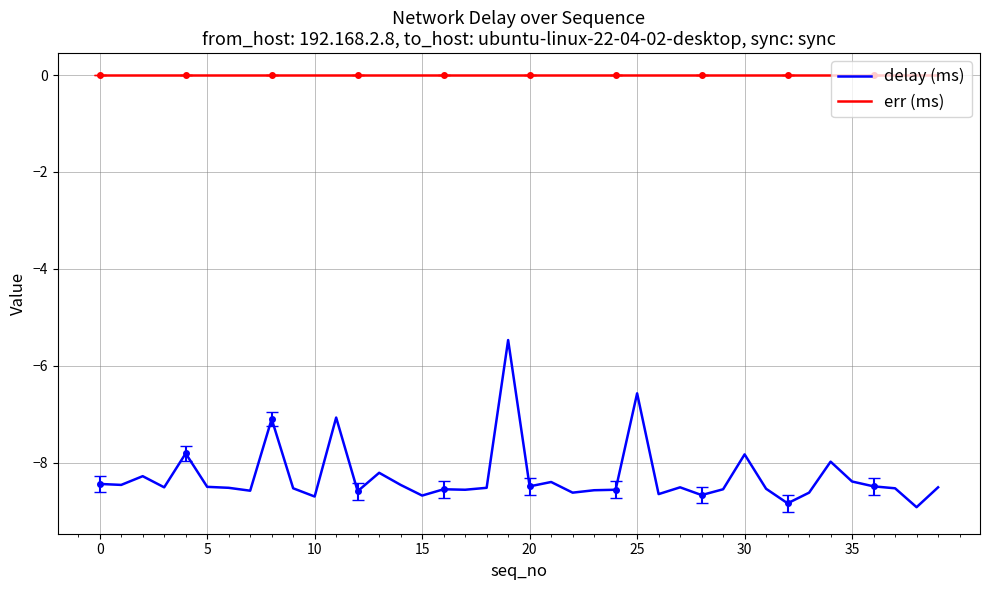

Which category has the highest value in the delay (ms) series?

19